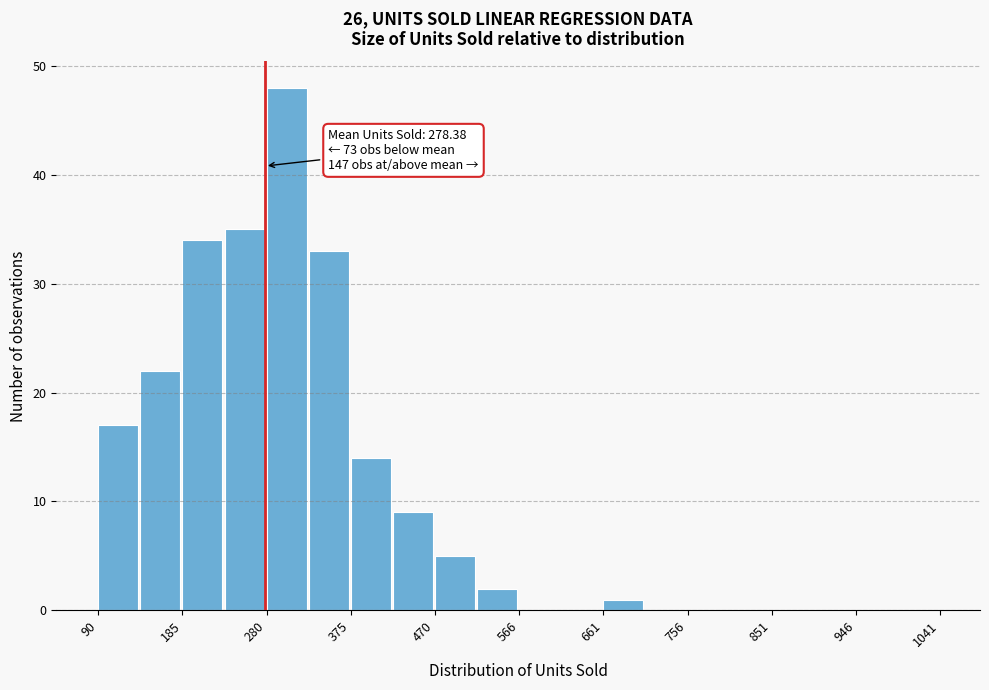

Over which range of the x-axis is the bar tallest?

280 to 330